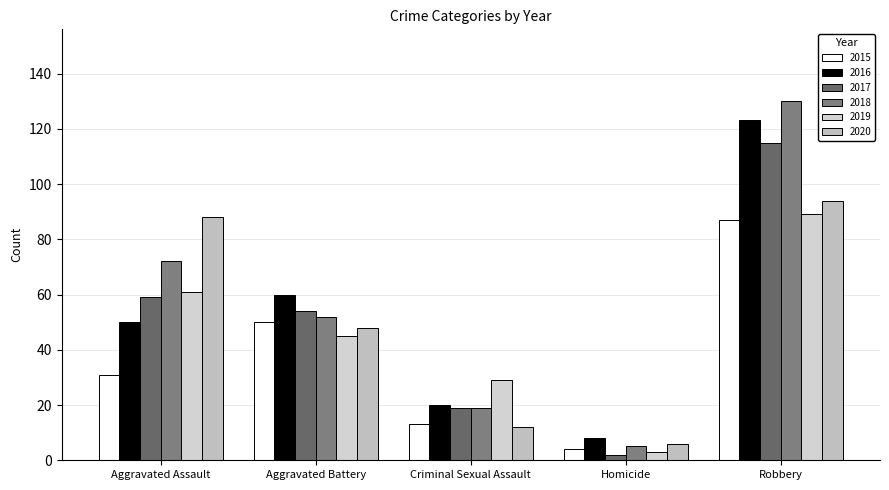

Which series has the widest spread of values?

2018